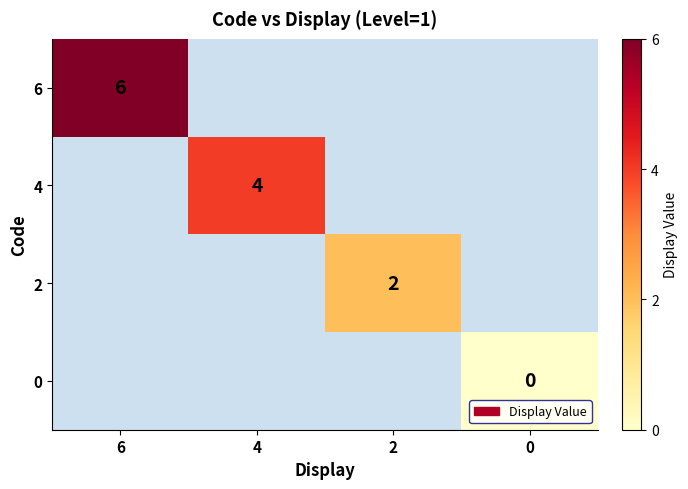

Is it true that 4 equals 1 at 4?

False